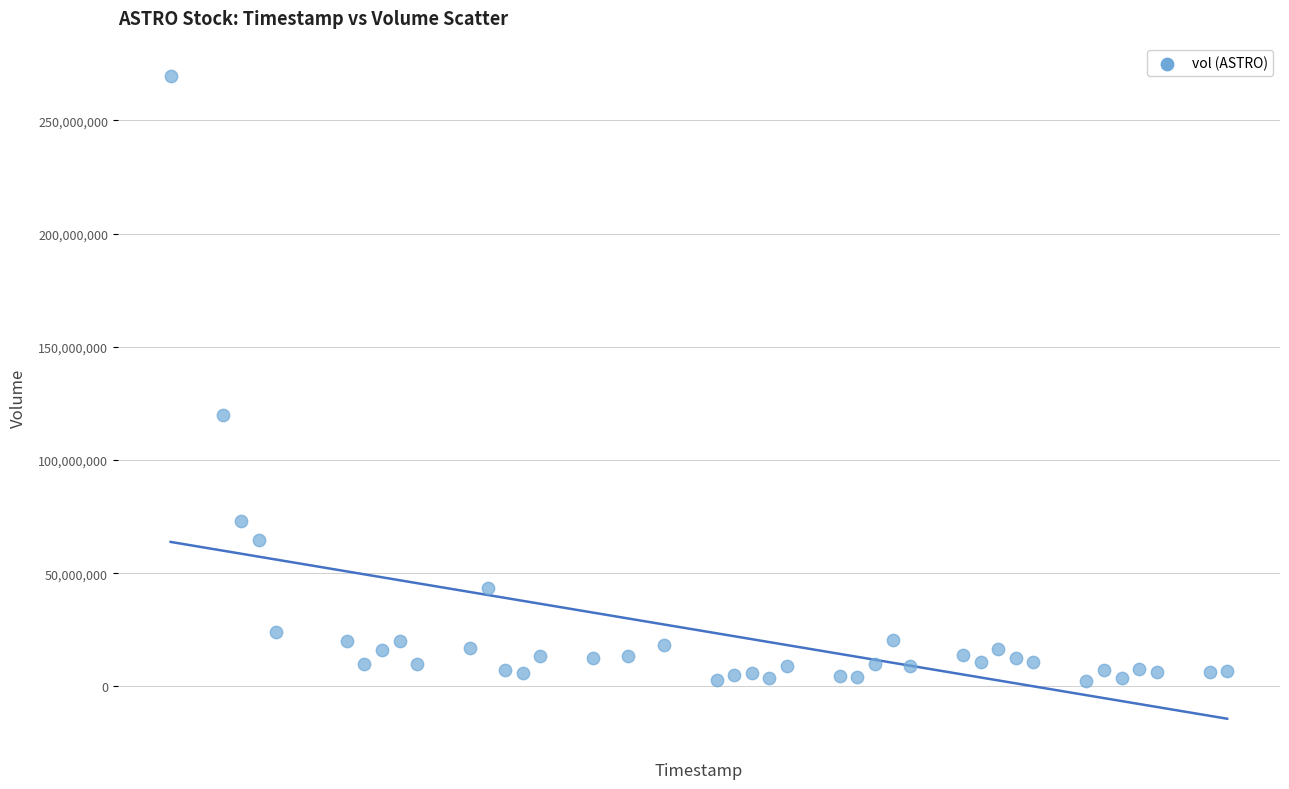

What Y value in the scatter plot is closest to 136111150?

120085100